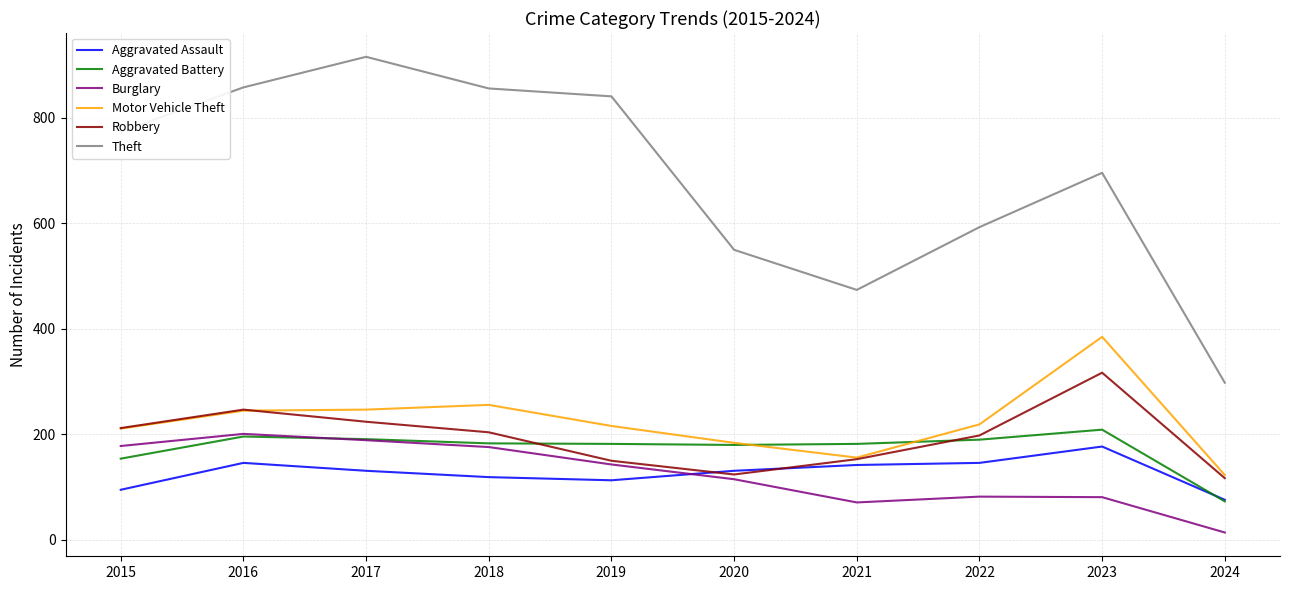

What is the average value of the Theft series?

686